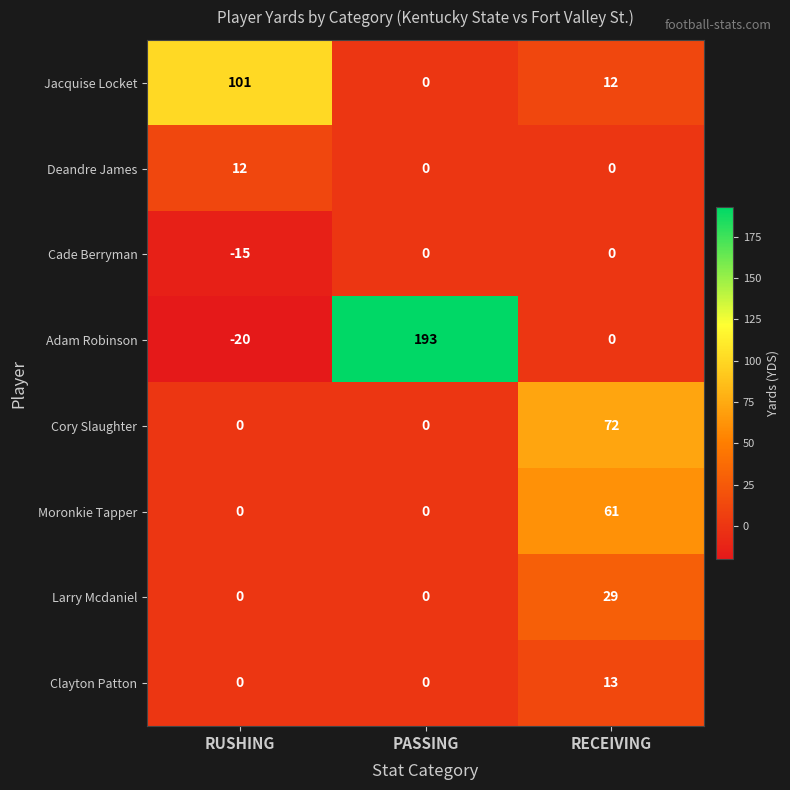

True or false: Clayton Patton has a value of 13 at RECEIVING.

True